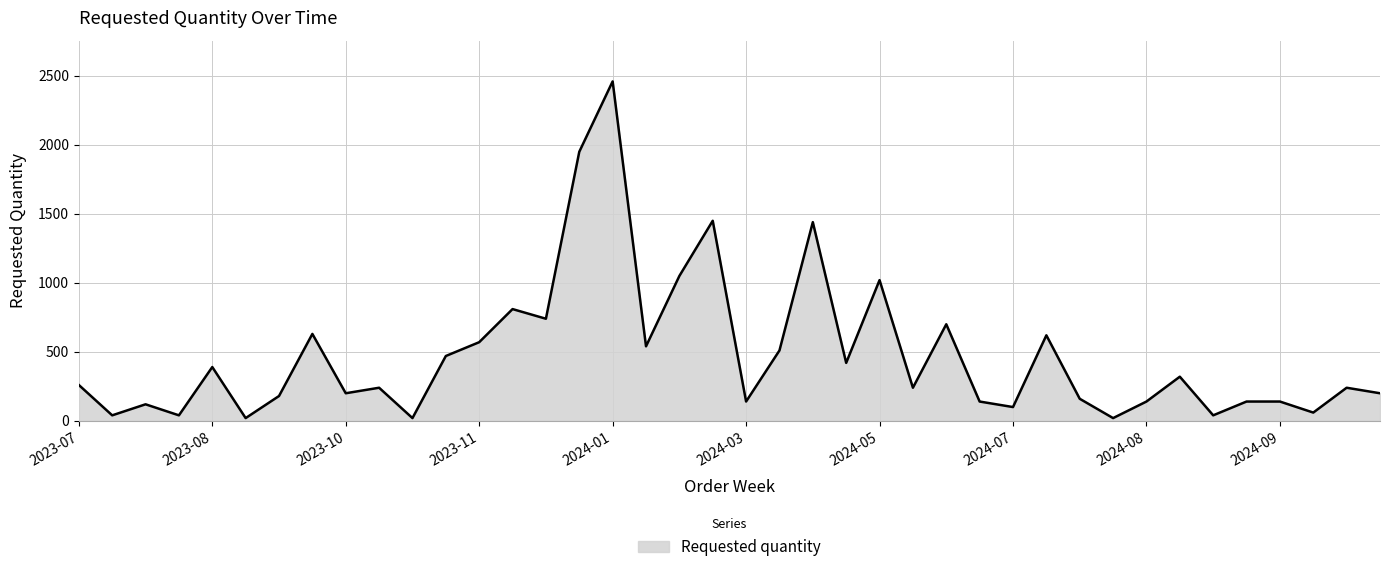

What is the difference between the maximum and minimum values?

2440